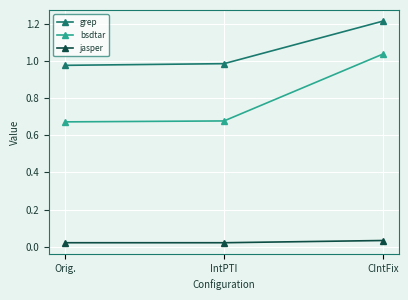

What is the label of the 1st point from the right?

CIntFix